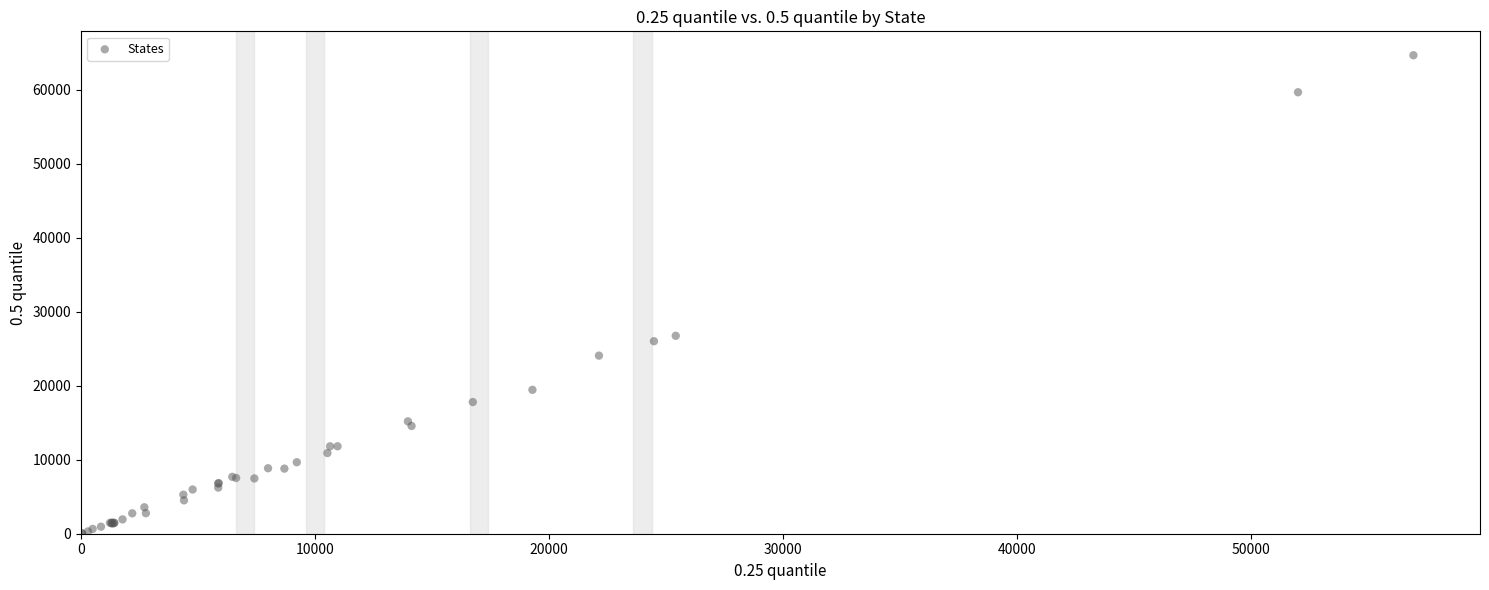

What Y value in the scatter plot is closest to 32351?

26746